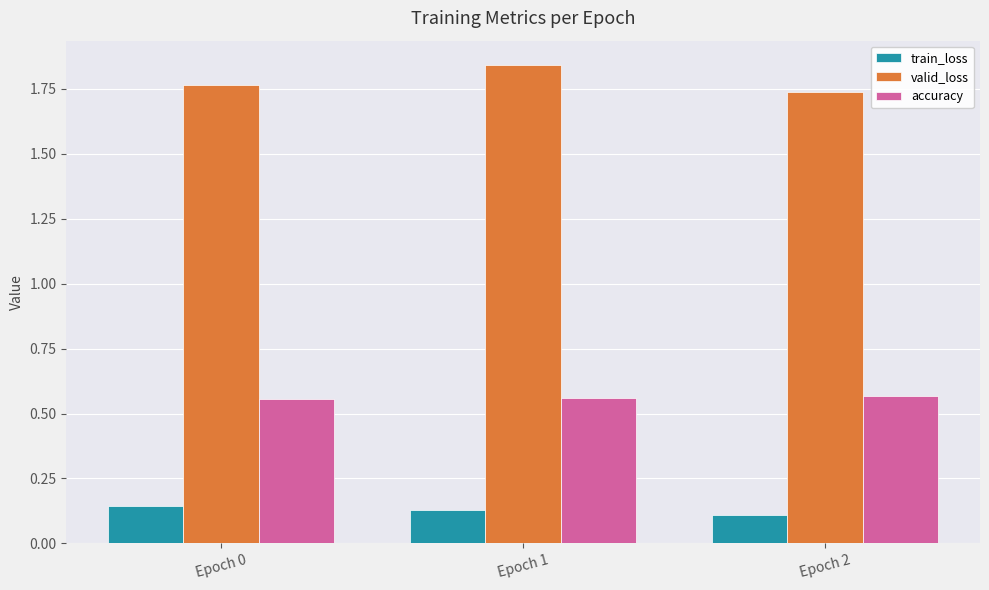

How many bars are there in each group?

3